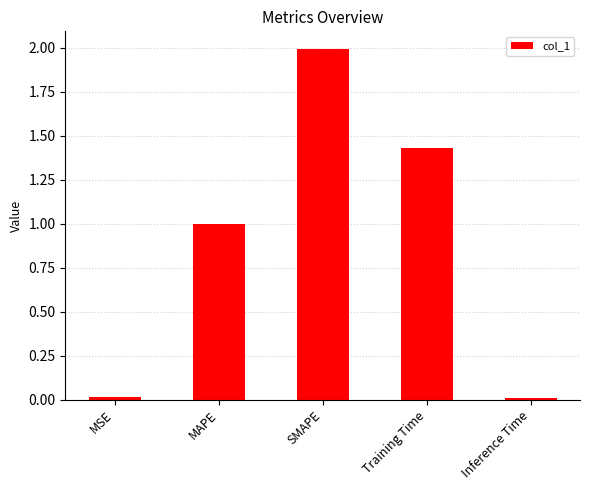

What value does the data have at MAPE?

1.0